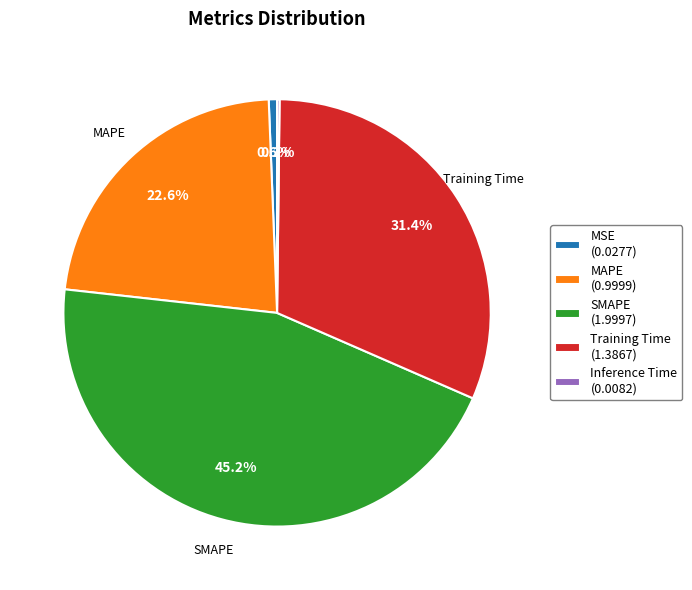

Is MSE the majority of the pie?

No